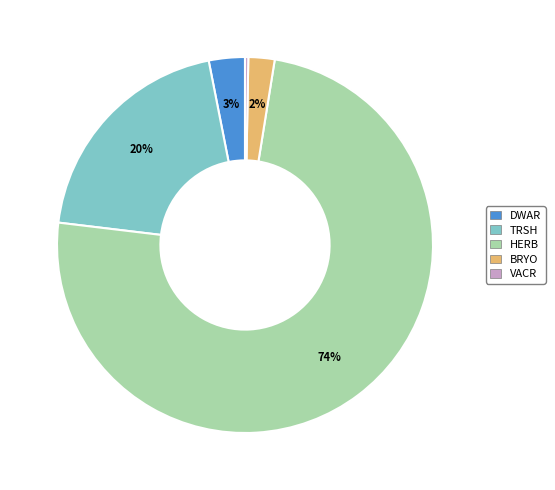

The TRSH slice represents 20% of the pie. True or false?

True